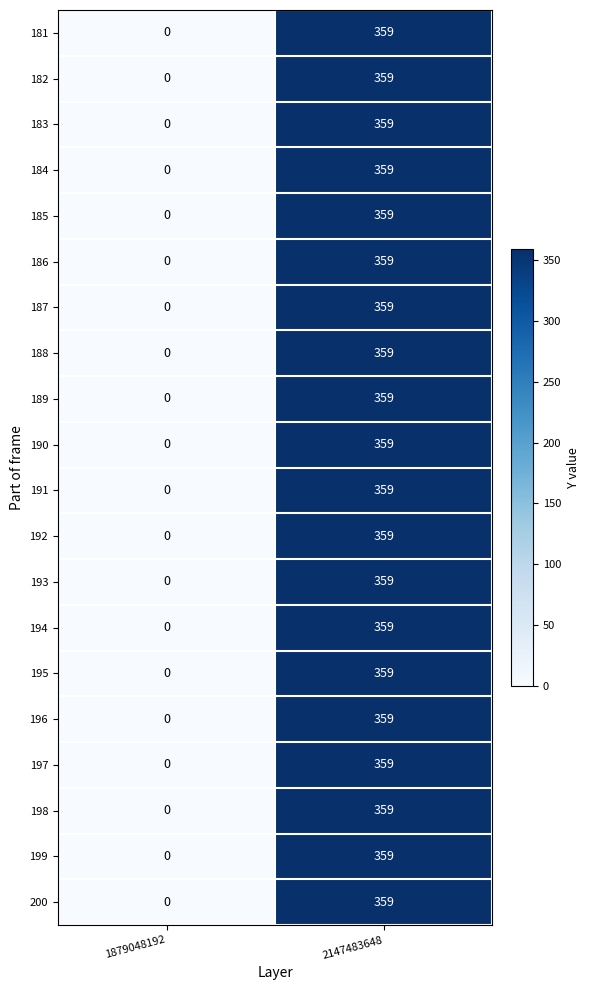

List the labels in order of 193 value, smallest first.

1879048192, 2147483648